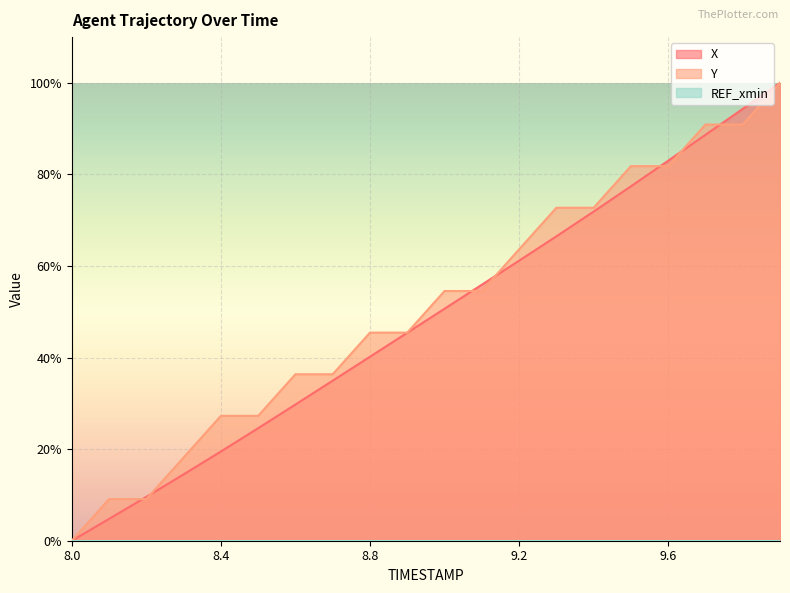

True or false: X and Y intersect in this chart.

True